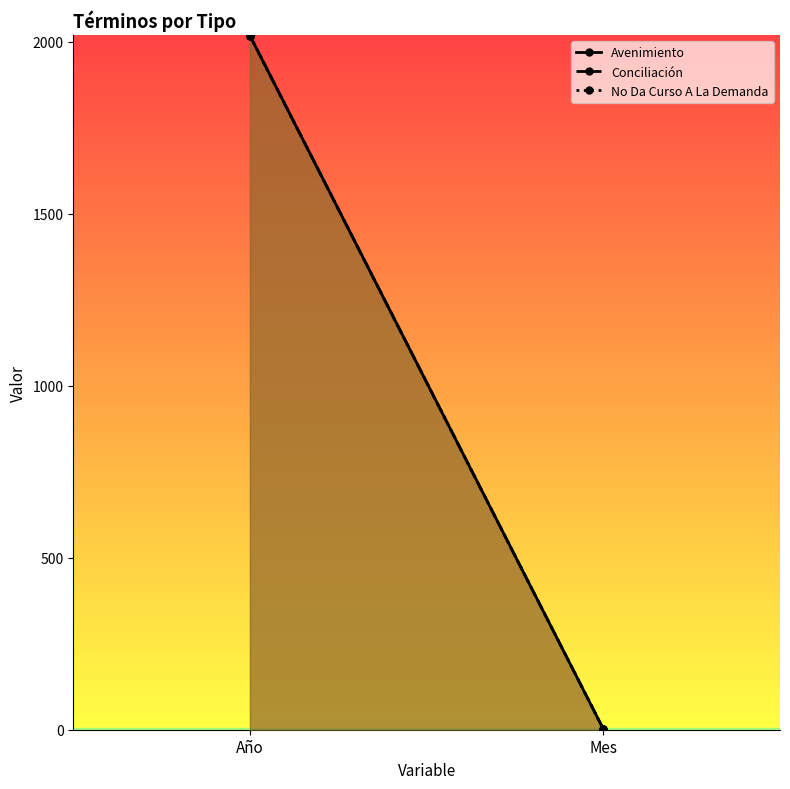

What are all the series names shown in the legend?

Avenimiento, Conciliación, No Da Curso A La Demanda